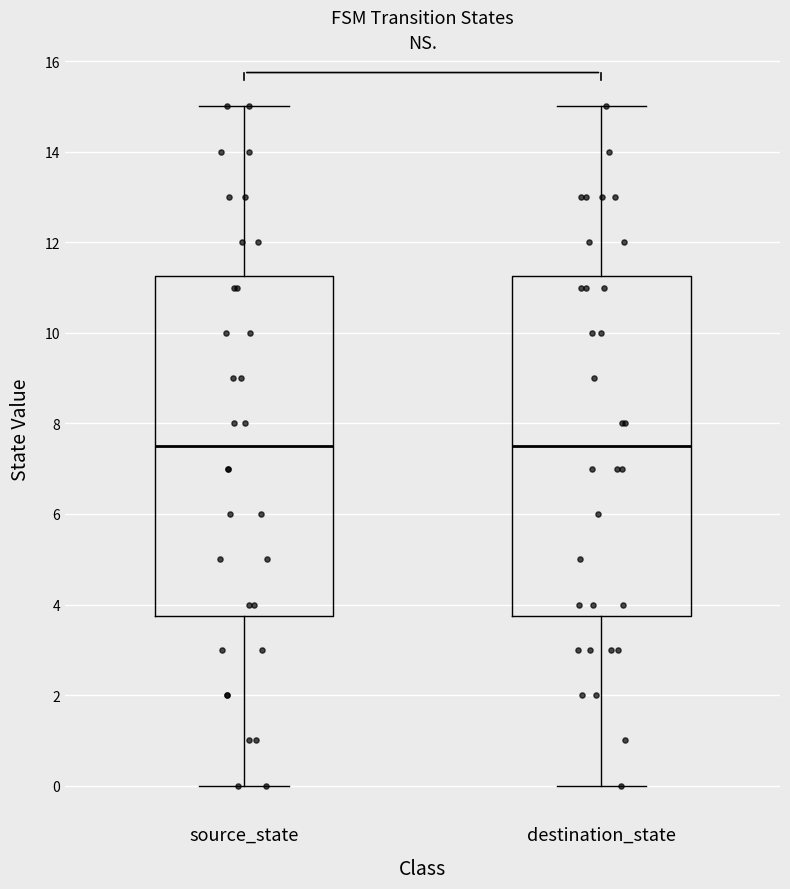

Reading left to right, transcribe this box plot: for each box, give where its median line is, the range the box spans, and where its two whiskers end, as read against the y-axis. The values are not printed on the chart, so give them approximately, as read against the axis.

source_state: median 7.6, box 3.8 to 11.2, whiskers 0.0 to 15.0
destination_state: median 7.6, box 3.8 to 11.2, whiskers 0.0 to 15.0